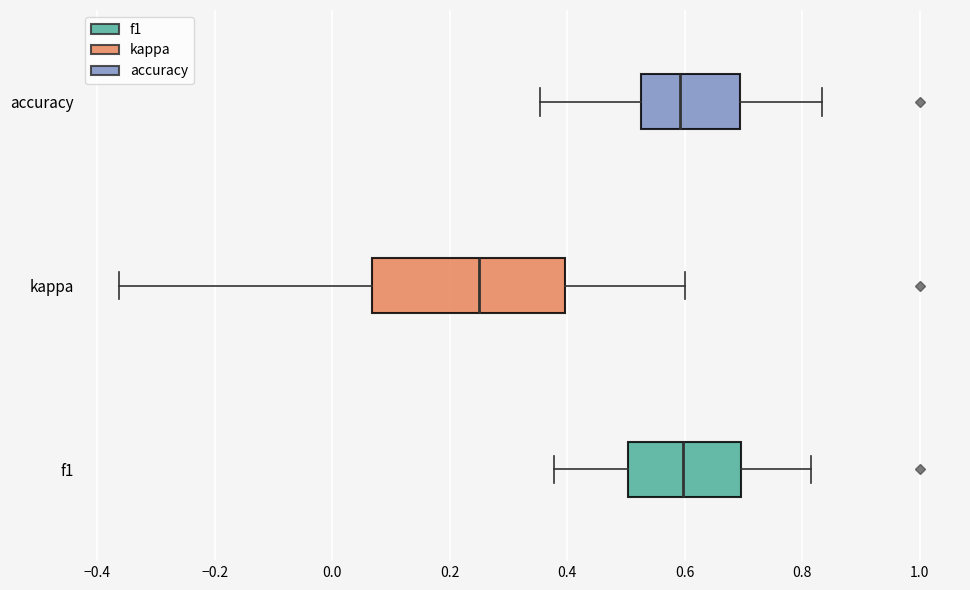

Which box is the widest, from its left edge to its right edge?

kappa